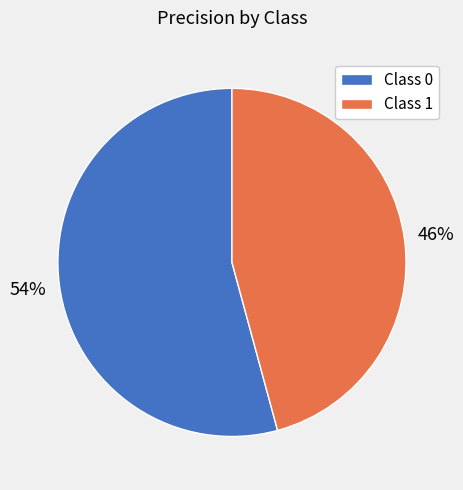

What percentage is the Class 1 slice, to the nearest percent?

46%